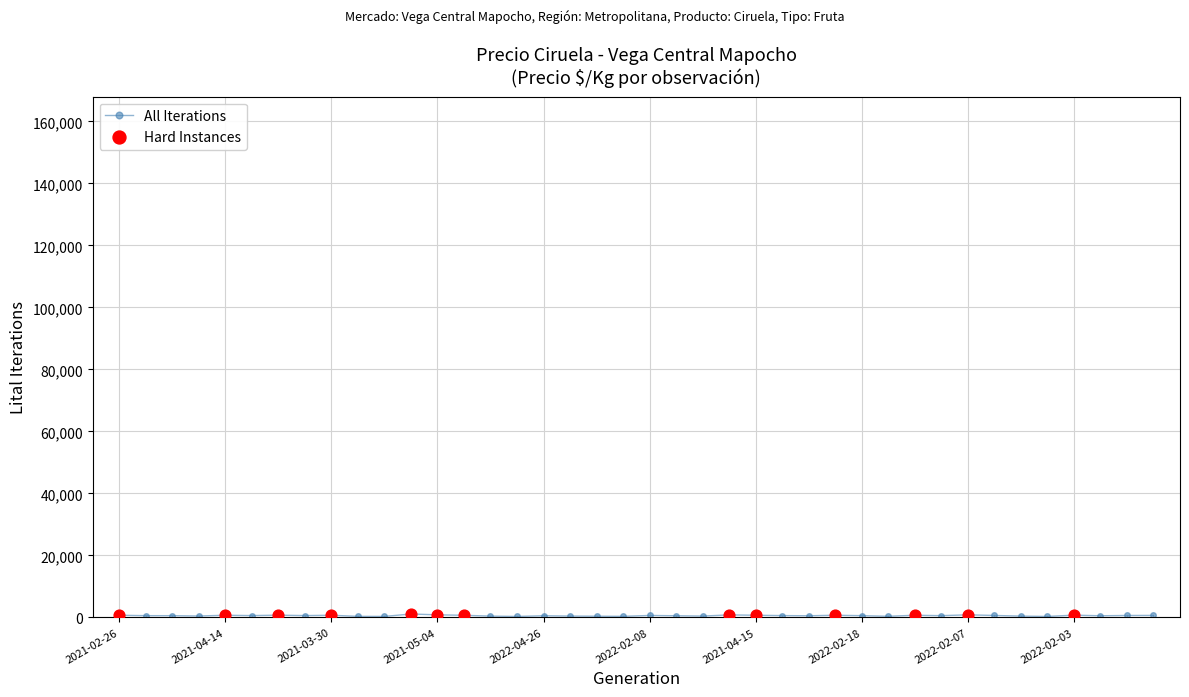

True or false: the data has more than 0 interior local peaks.

True